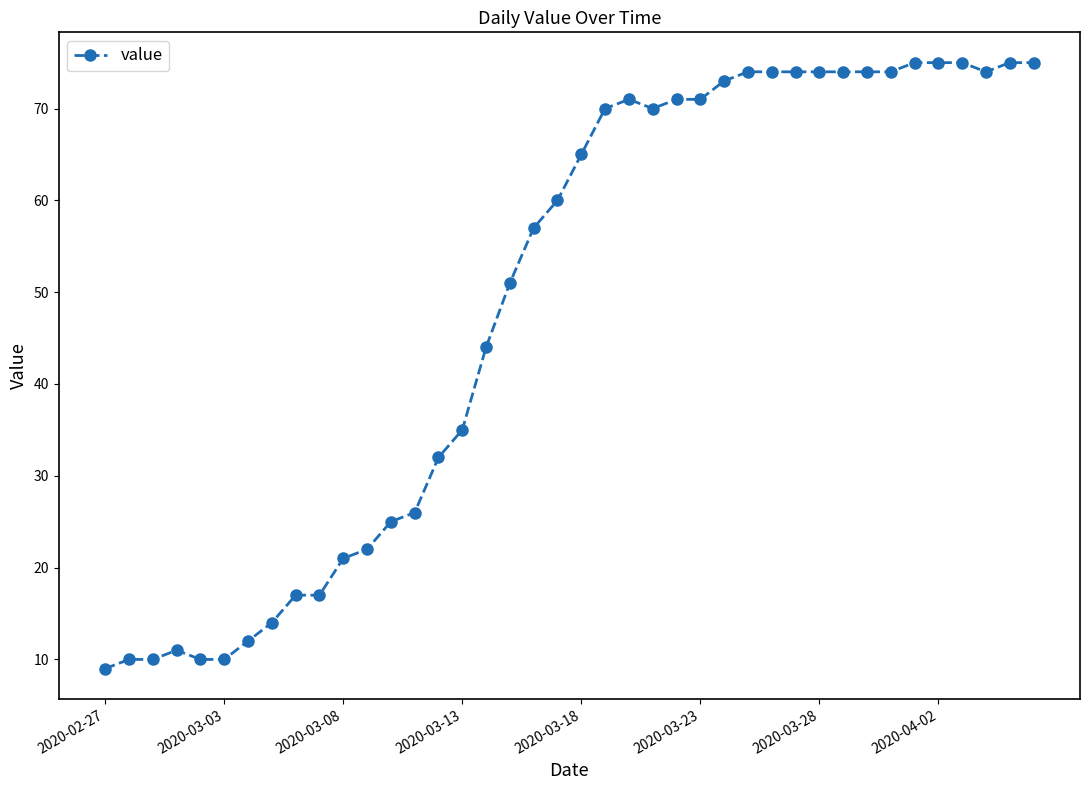

Reading left to right, what are all the values shown in this chart?

9	10	10	11	10	10	12	14	17	17	21	22	25	26	32	35	44	51	57	60	65	70	71	70	71	71	73	74	74	74	74	74	74	74	75	75	75	74	75	75